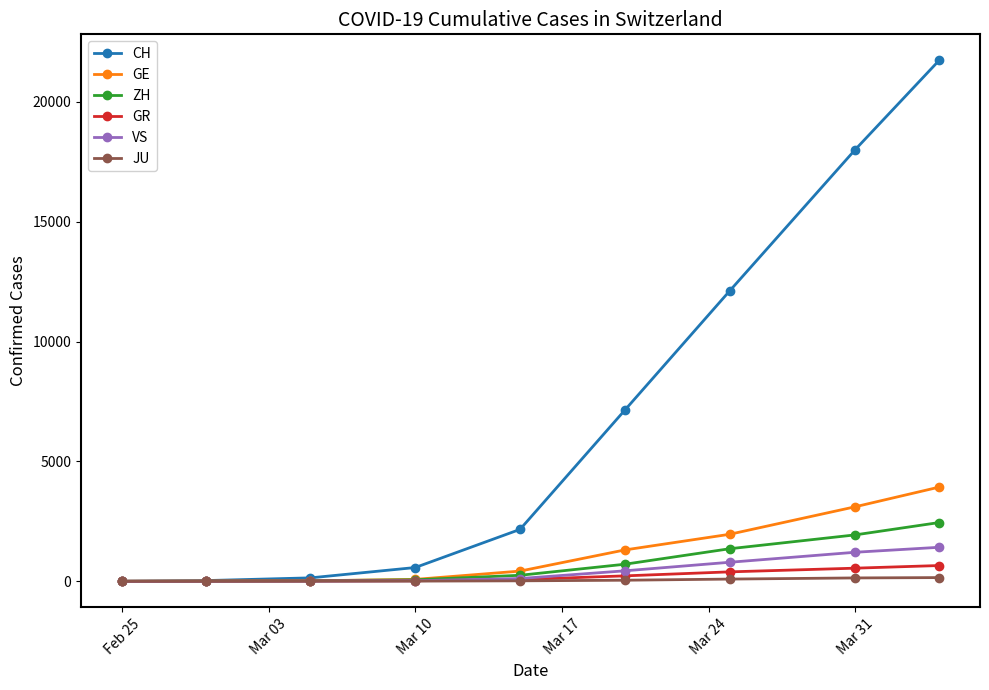

What is the greatest value displayed?

21728